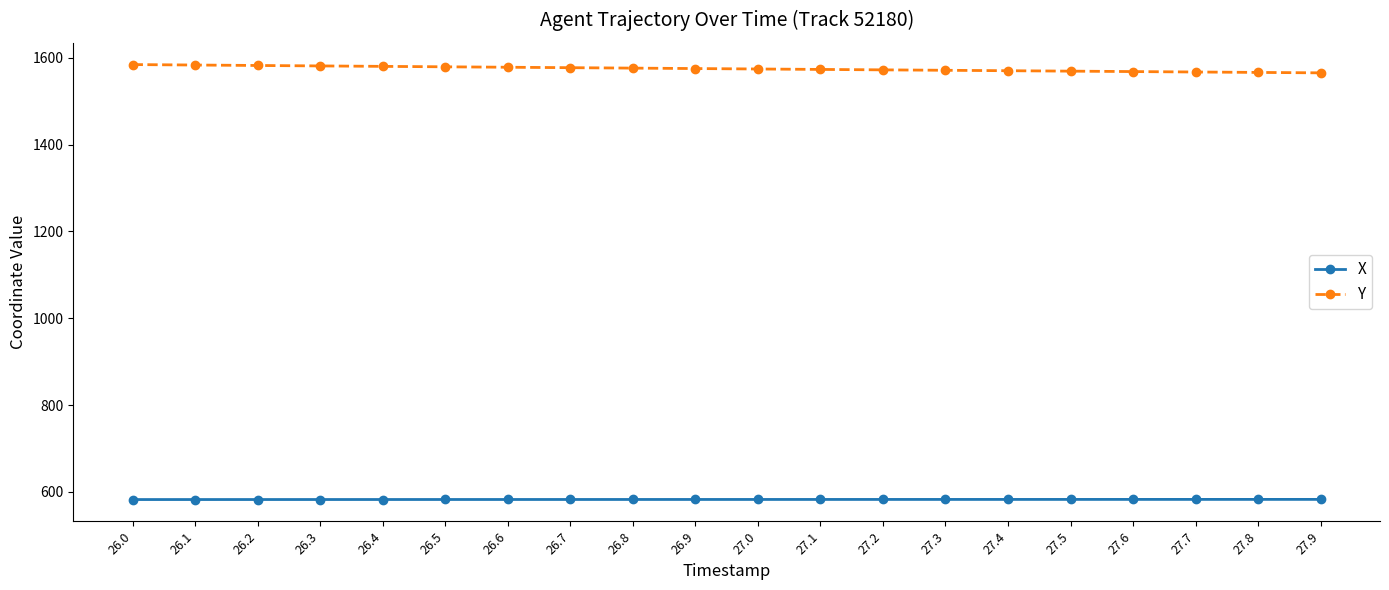

At 27.2, list the series in order from largest to smallest.

Y, X